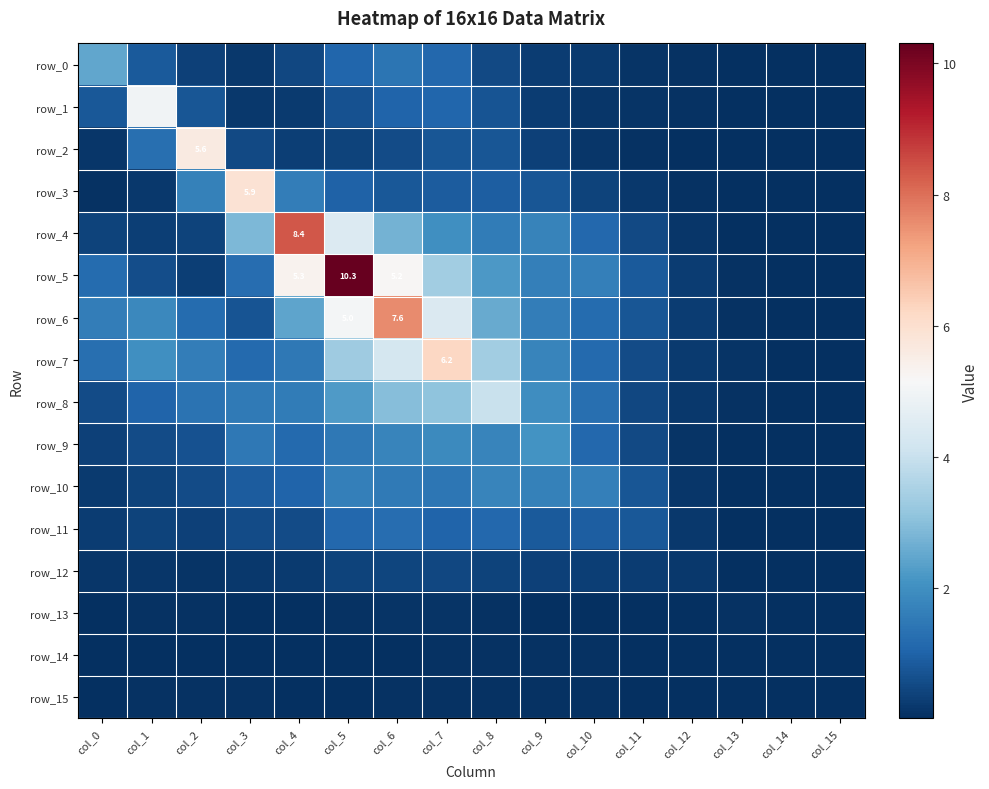

Rank the categories by row_4 value from highest to lowest.

col_4, col_5, col_3, col_6, col_7, col_9, col_8, col_10, col_11, col_0, col_2, col_1, col_12, col_15, col_13, col_14